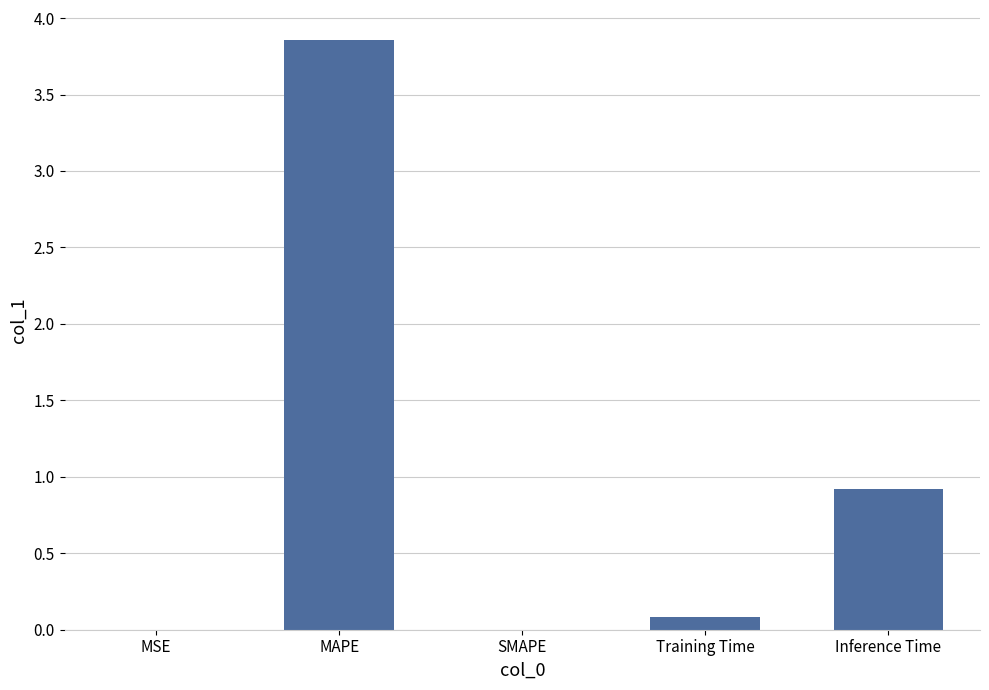

True or false: the data shows 0.9 at Inference Time.

True